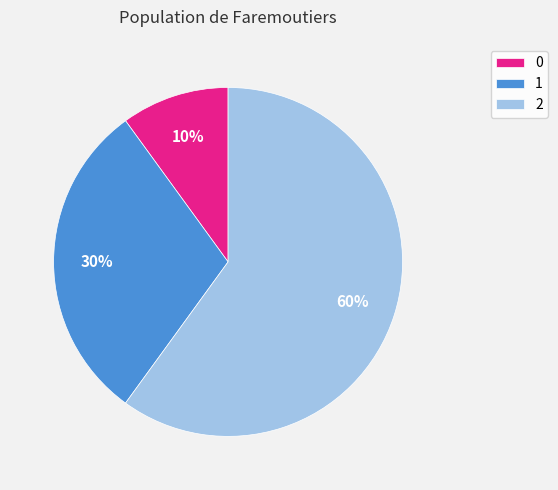

The 0 slice represents 10% of the pie. True or false?

True